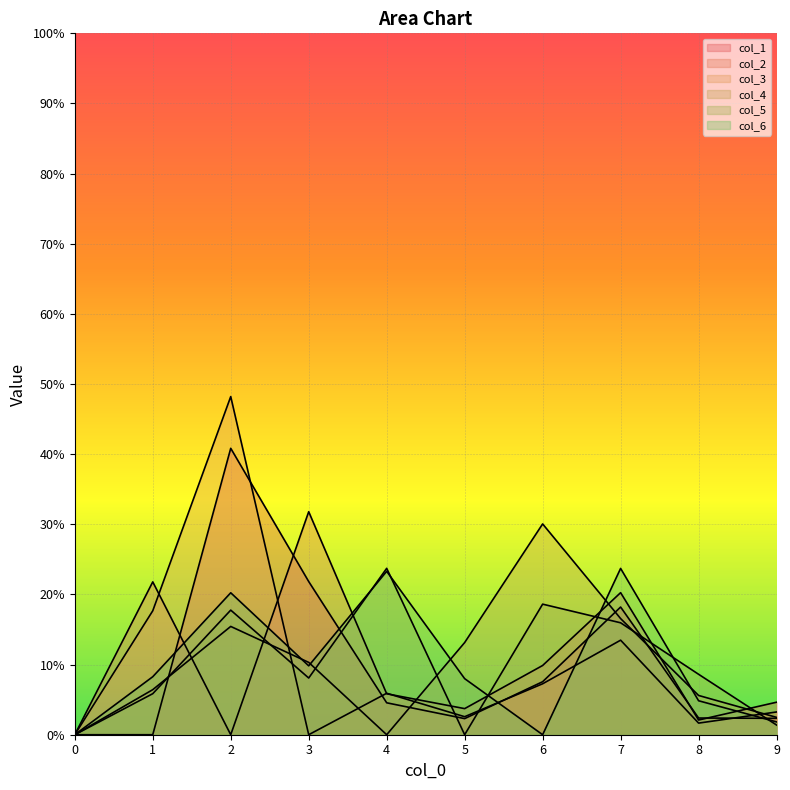

The value of col_4 at 9 is 0.0. True or false?

False